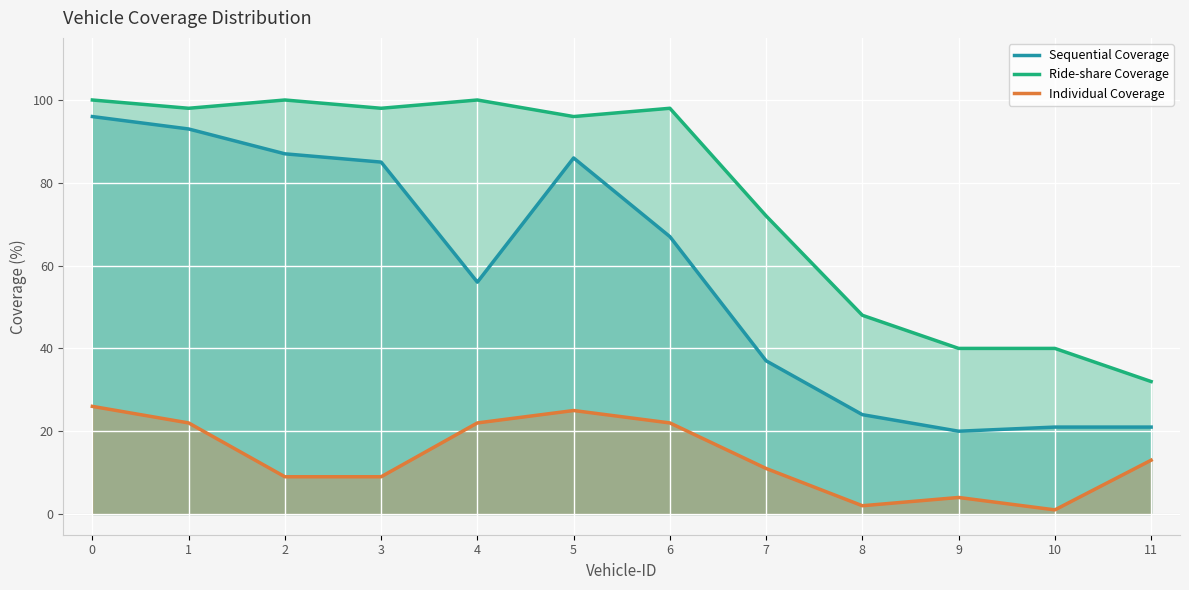

Rank the categories by Ride-share Coverage value from lowest to highest.

11, 9, 10, 8, 7, 5, 1, 3, 6, 0, 2, 4